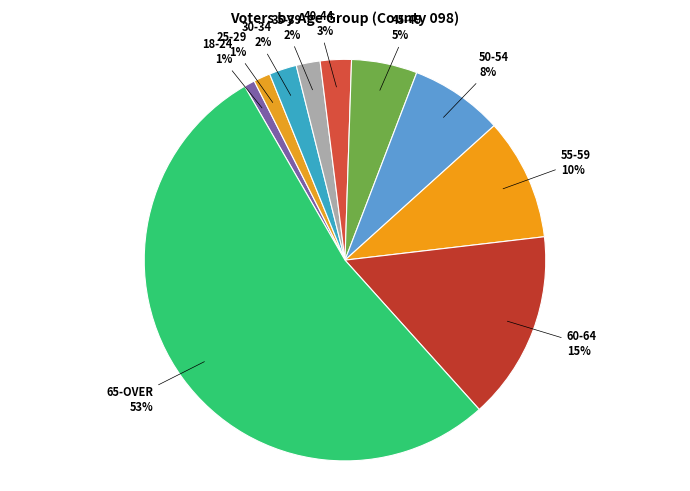

How many slices are in this pie chart?

10